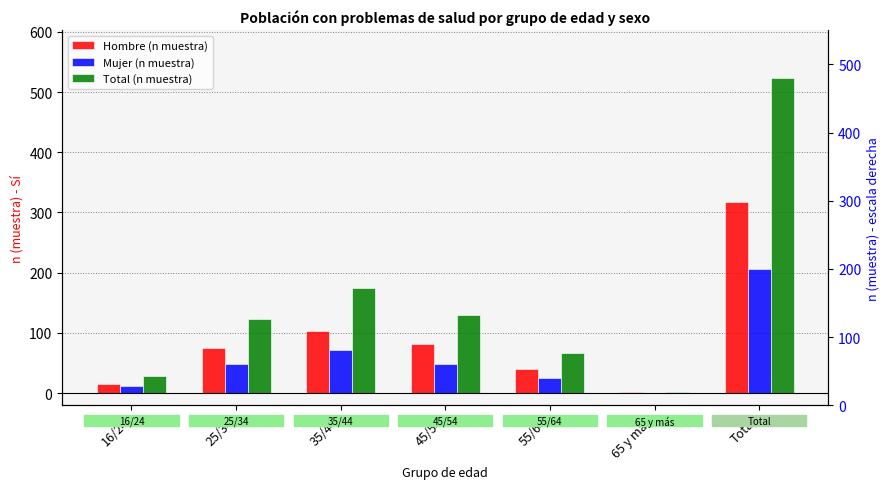

Which has a higher value, 35/44 or 65 y más?

35/44